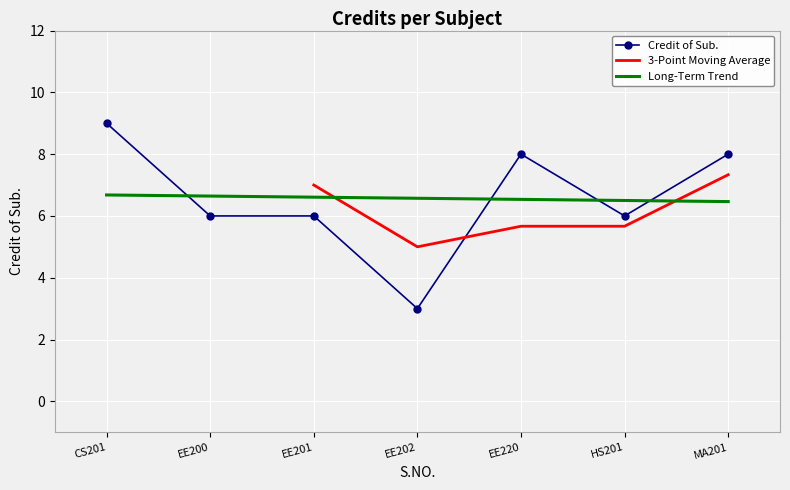

What is the sum of all values?

46